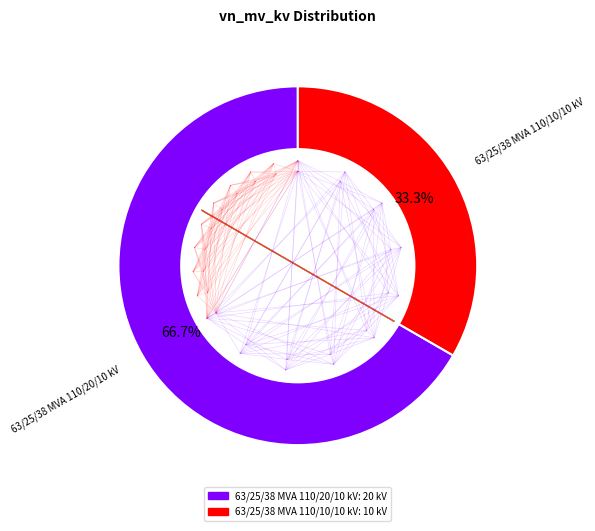

Rank the categories by value from lowest to highest.

63/25/38 MVA 110/10/10 kV, 63/25/38 MVA 110/20/10 kV